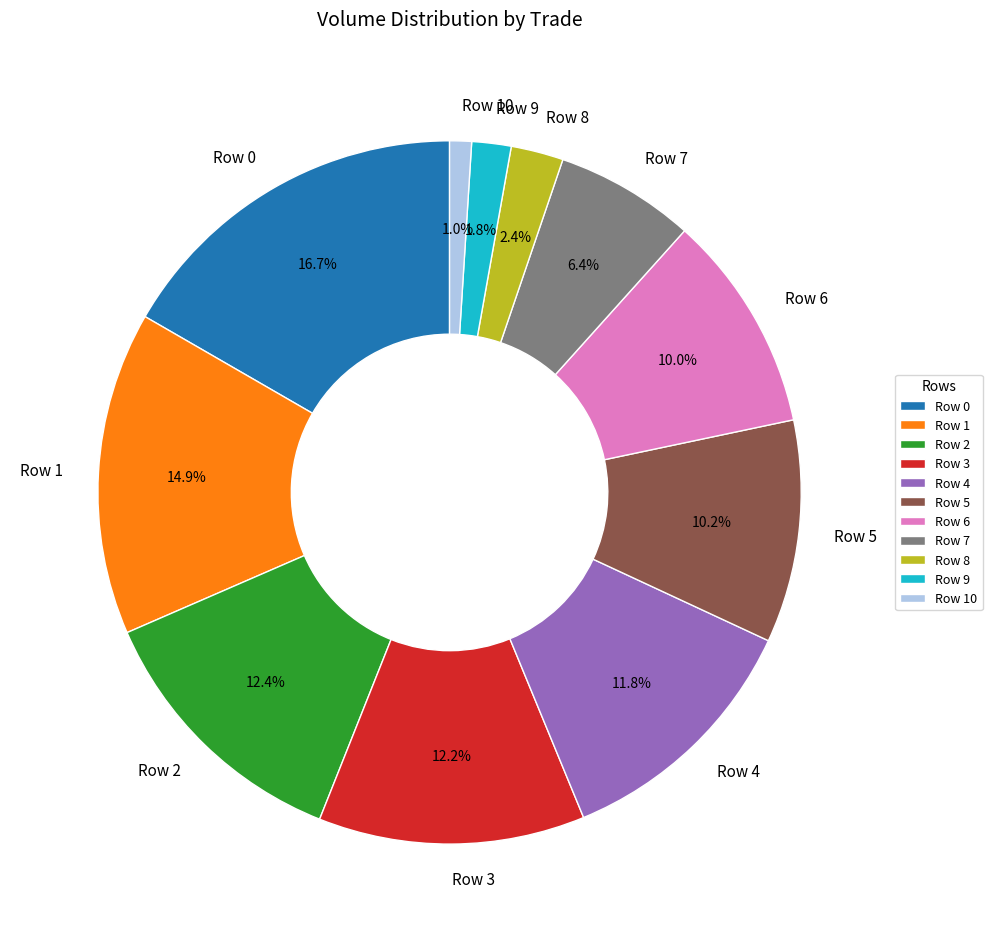

Which slice is the smallest?

Row 10